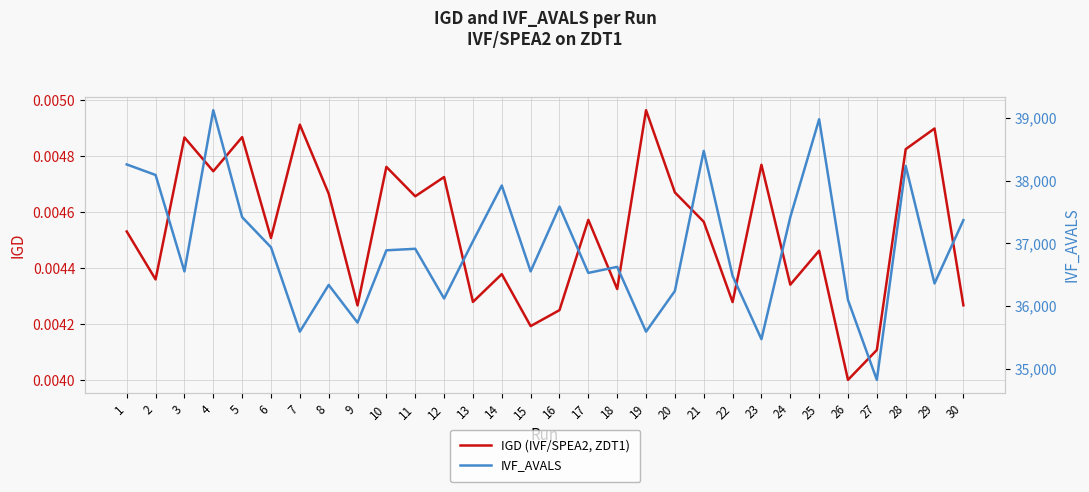

What is the difference between the maximum and minimum values in the IVF_AVALS series?

4296.0